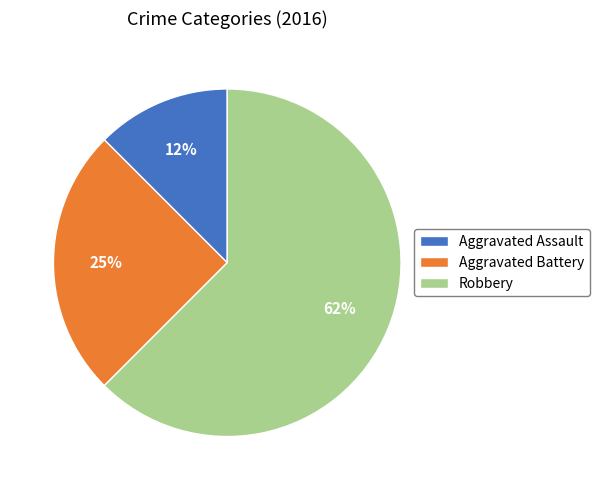

What is the smallest slice in the pie chart?

Aggravated Assault